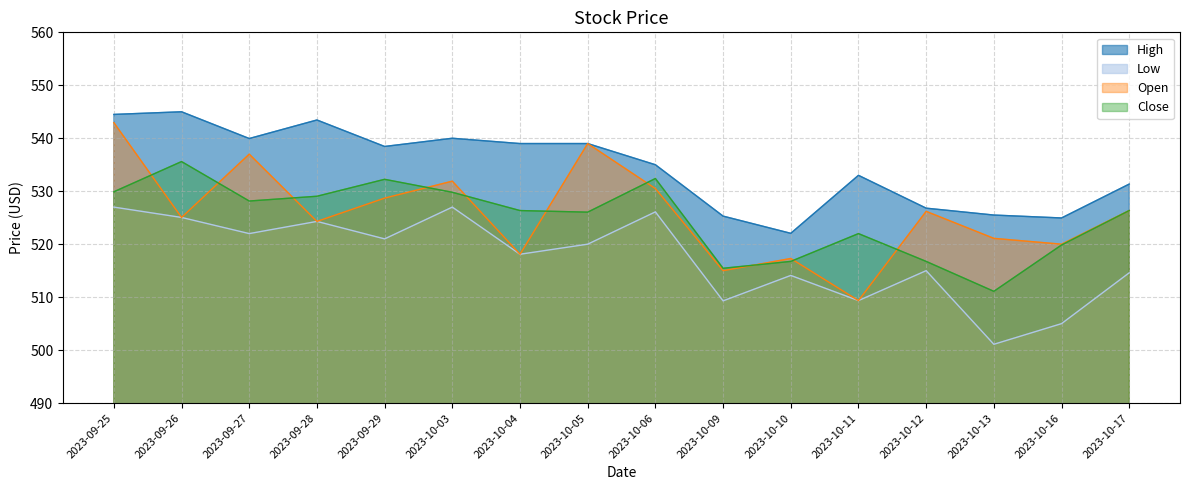

Read the High value at 2023-10-06.

535.0